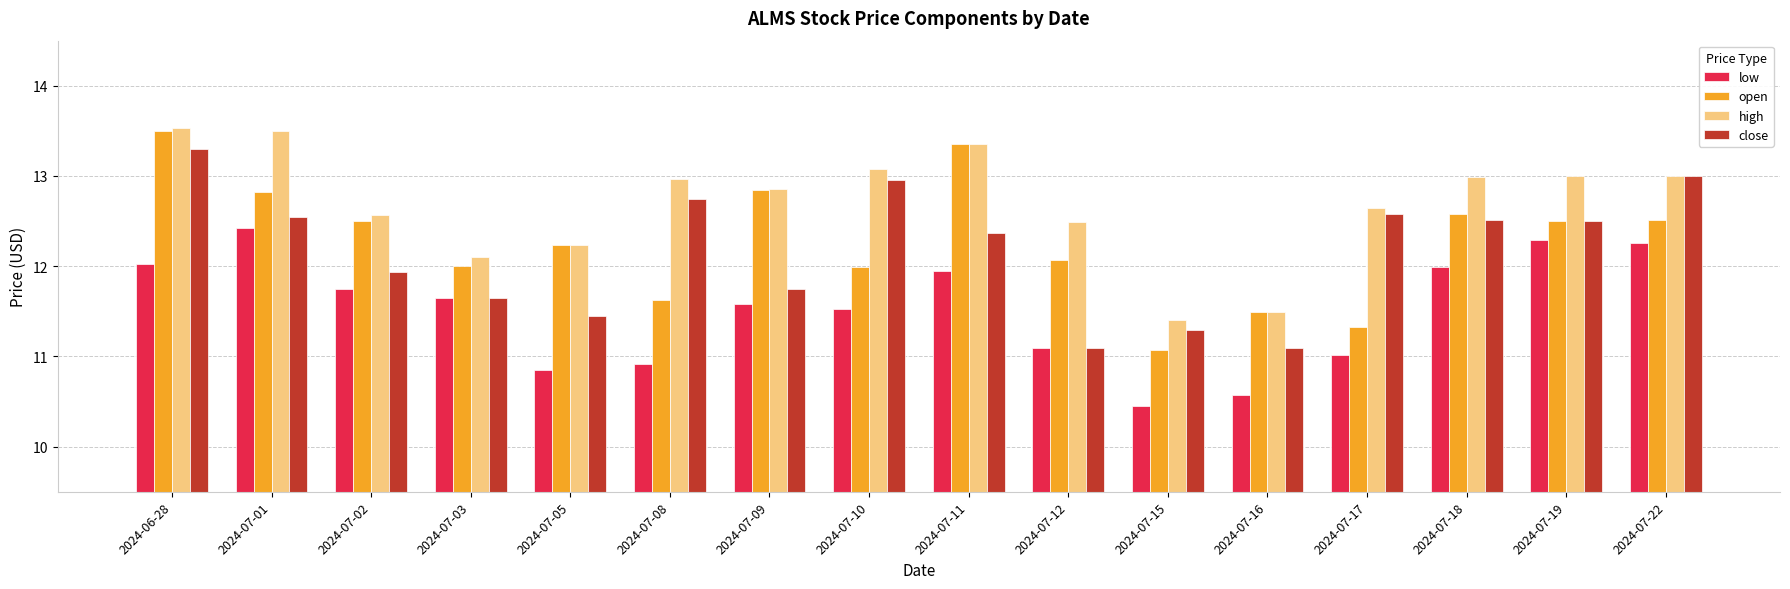

What is the difference between the highest and lowest values at 2024-07-12?

1.4